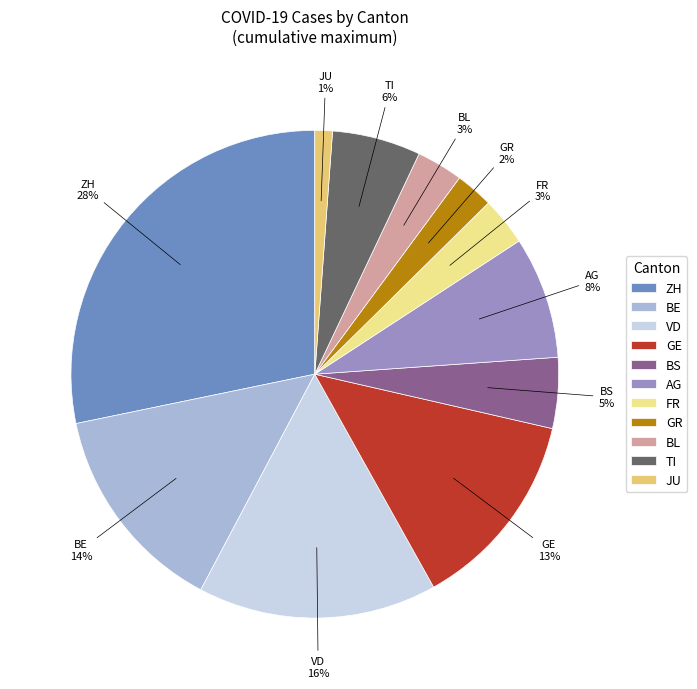

Which category has the smallest portion of the pie?

JU